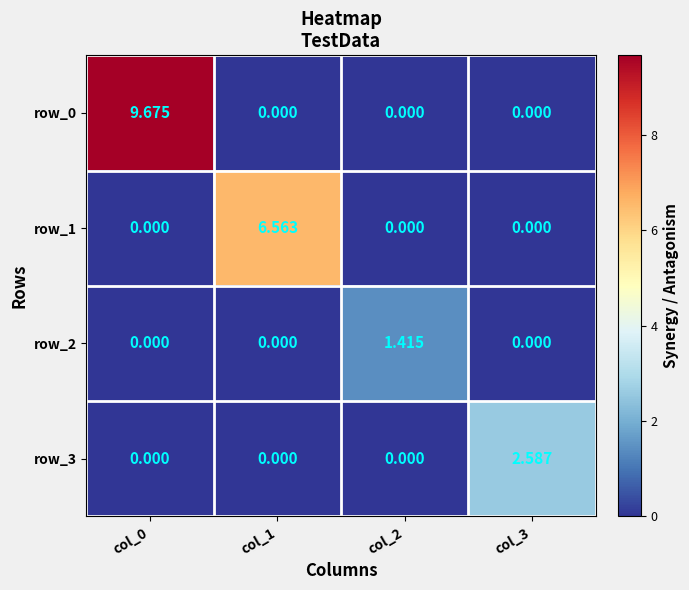

What is the total value across all series at col_3?

2.6